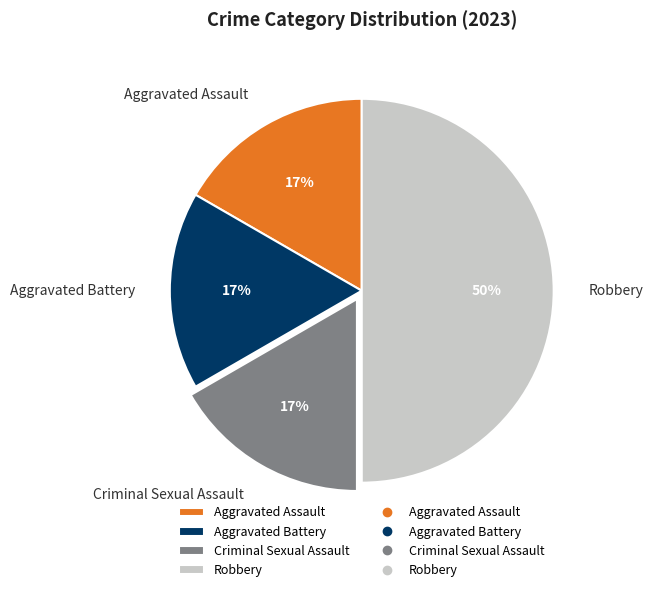

True or false: Aggravated Assault accounts for 17% of the total.

True